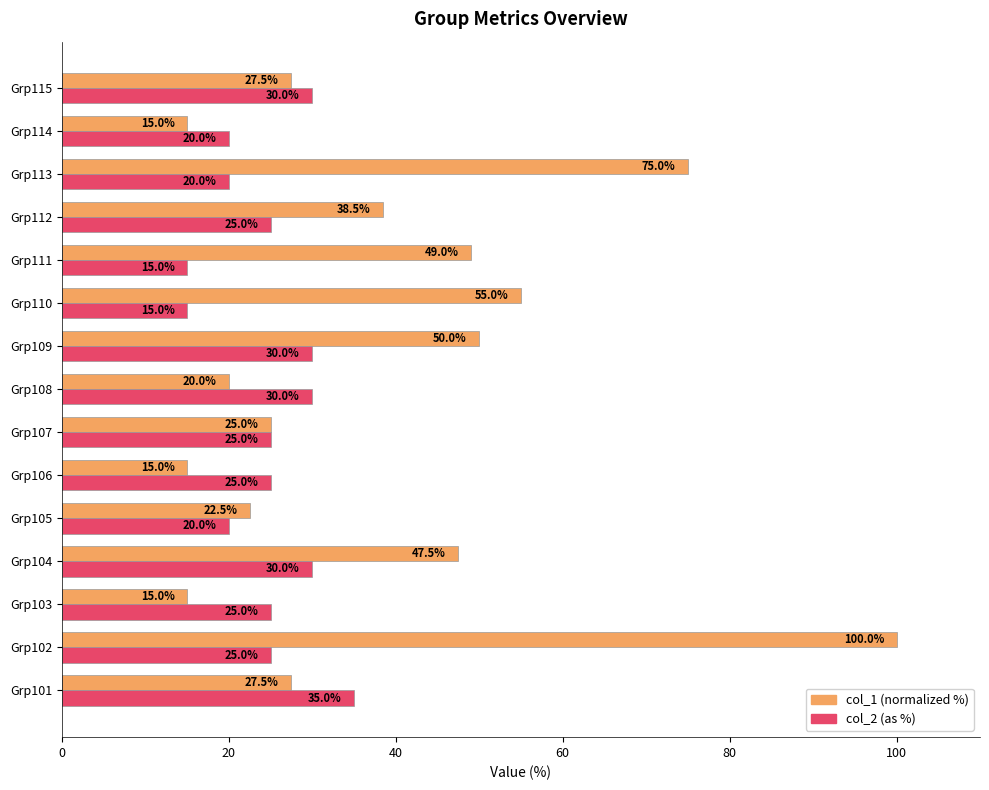

Which category has the highest value across all series?

Grp102